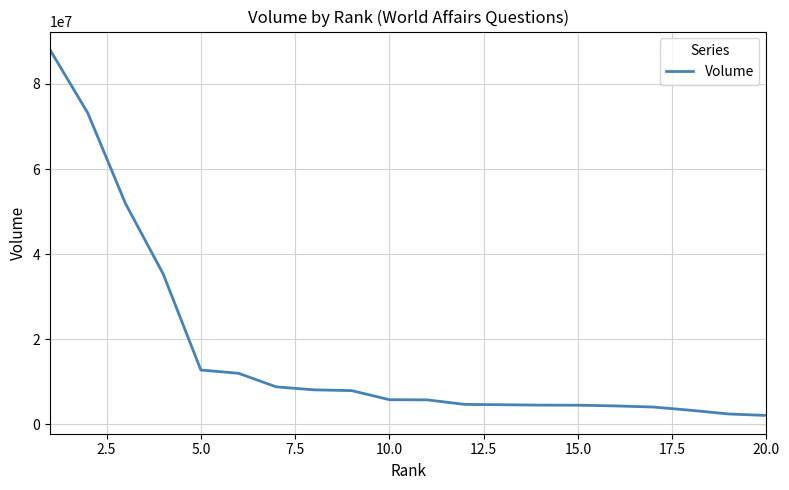

What is the smallest value displayed?

2049072.9